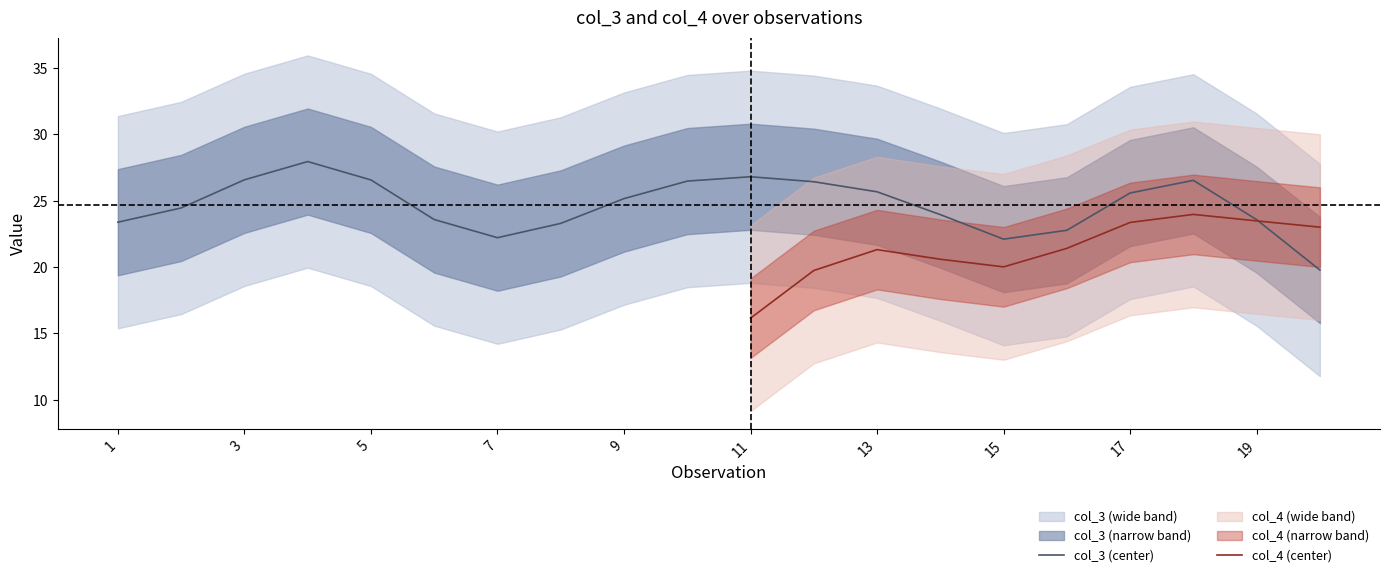

Which series has the largest range (max minus min)?

col_3